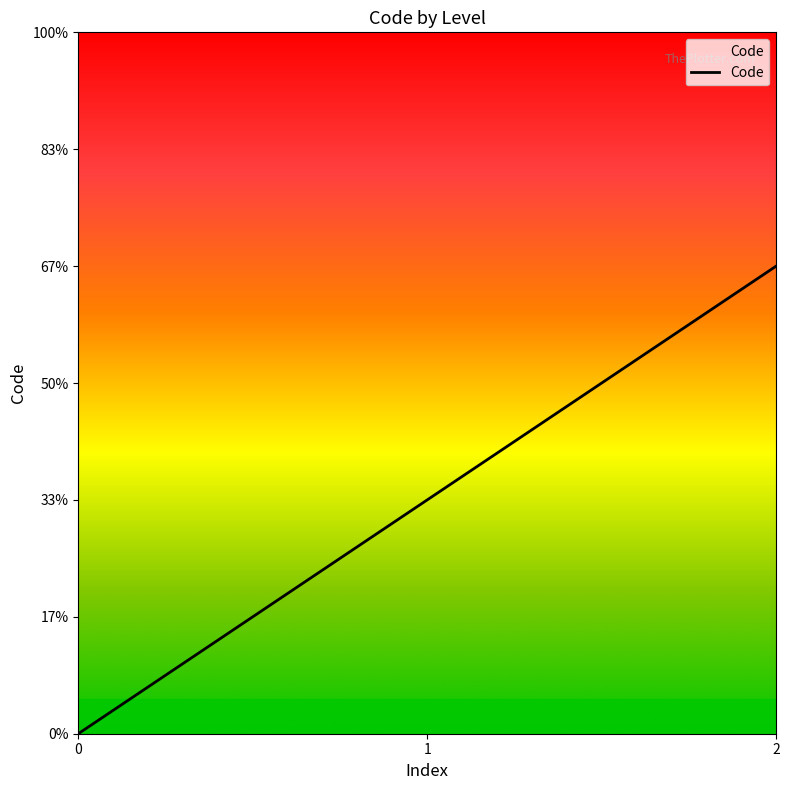

Does the chart display data point markers on the line(s)?

No